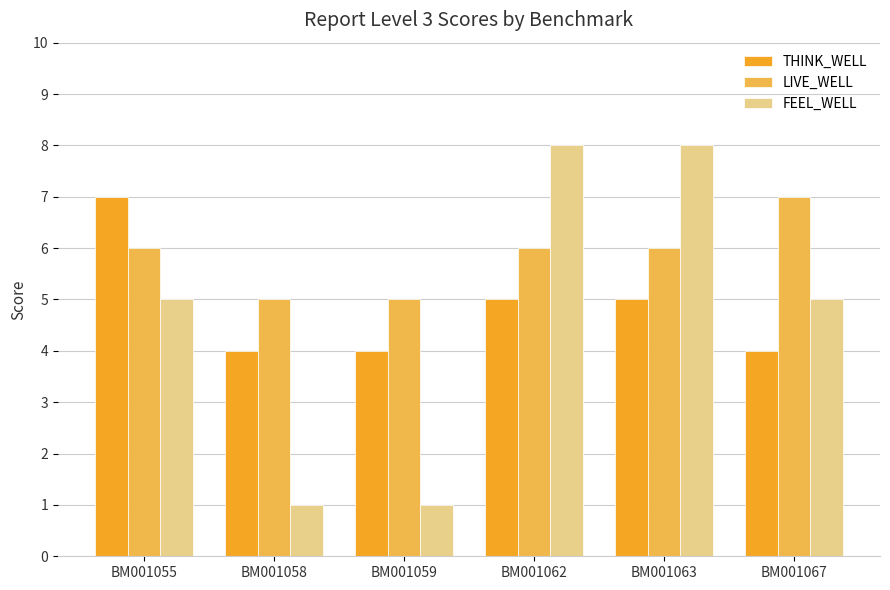

Which series has the largest total across all categories?

LIVE_WELL